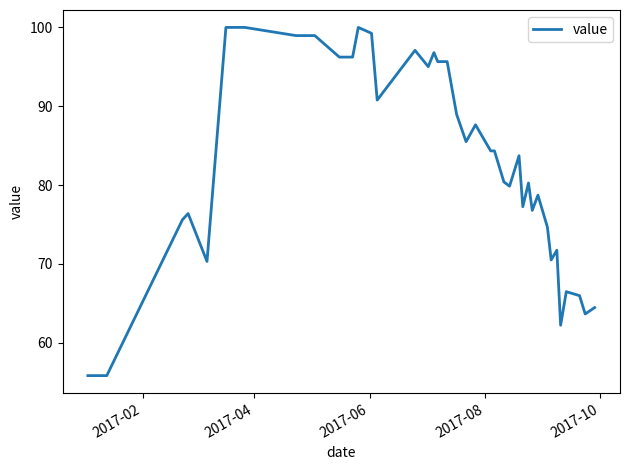

What is the smallest value displayed?

55.8